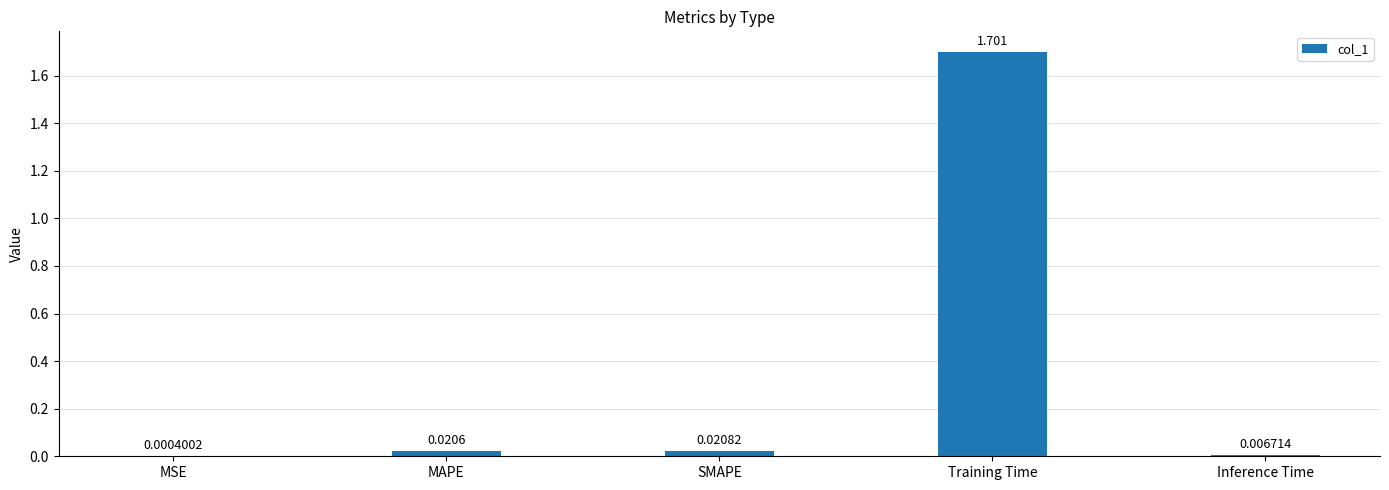

Which category has the highest value across all series?

Training Time